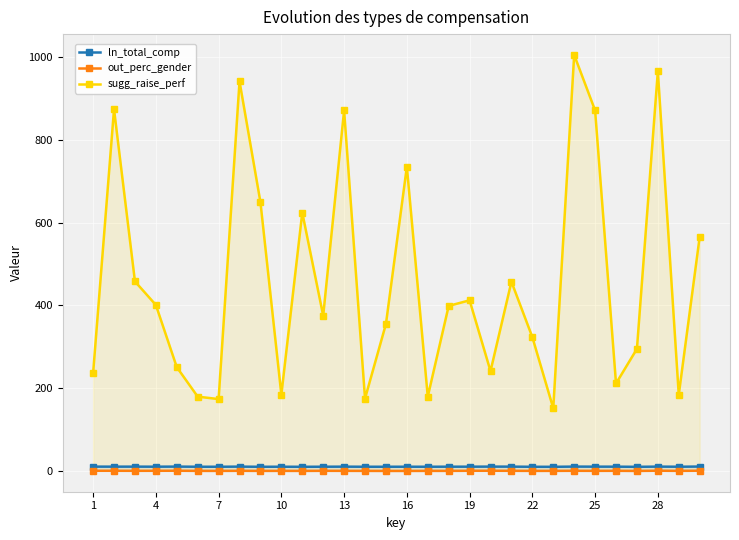

True or false: out_perc_gender has more than 2 interior local peaks.

True